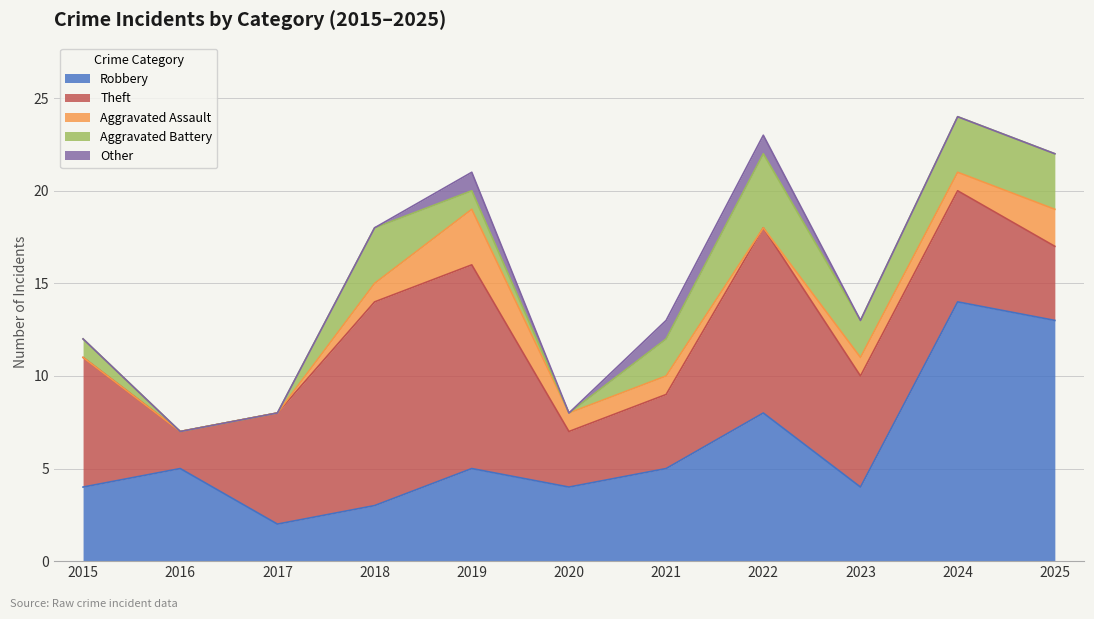

What are all the series names shown in the legend?

Robbery, Theft, Aggravated Assault, Aggravated Battery, Other